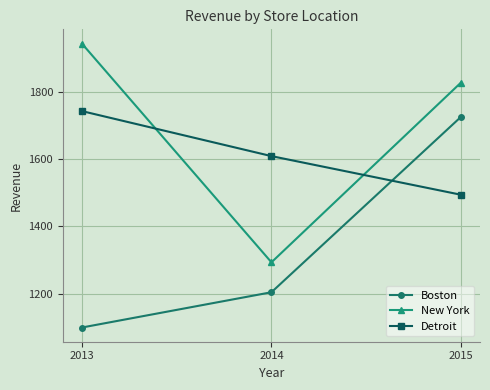

Rank the categories by Boston value from highest to lowest.

2015, 2014, 2013